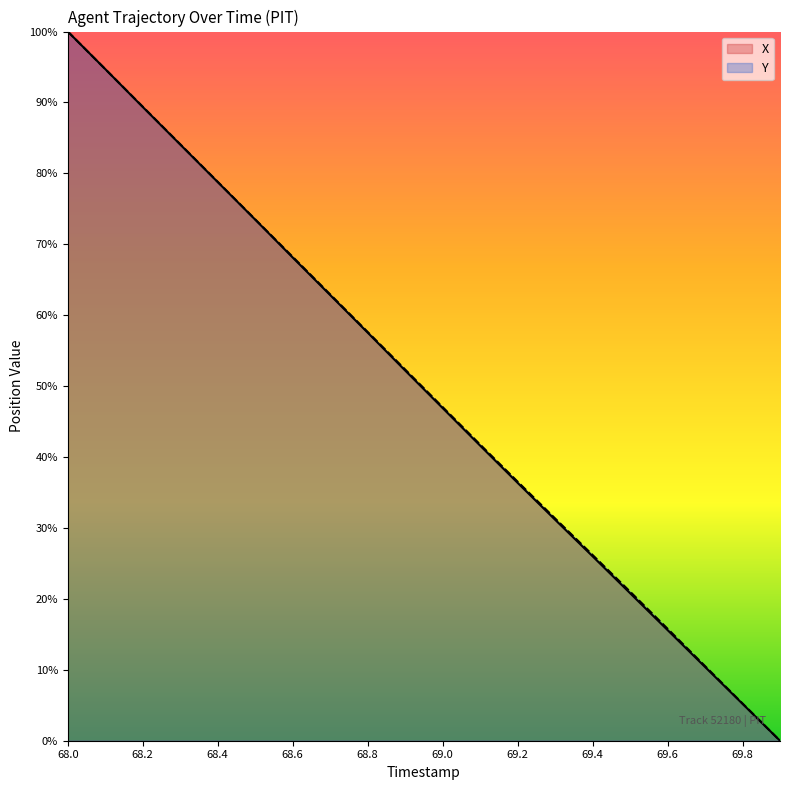

What are all the series names shown in the legend?

X, Y